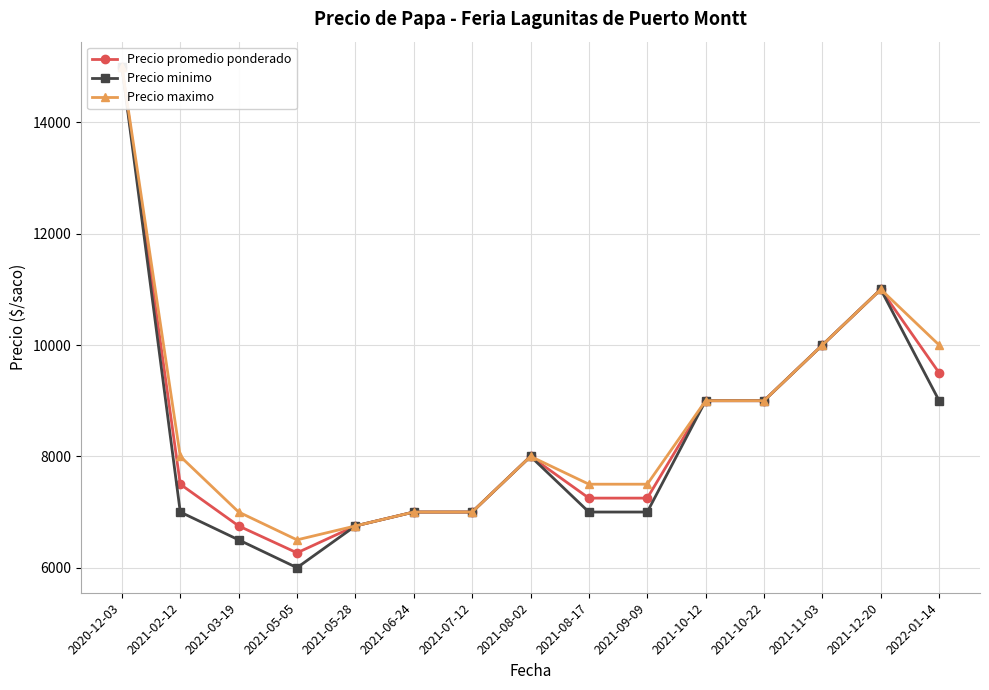

What is the minimum value shown in the chart?

6000